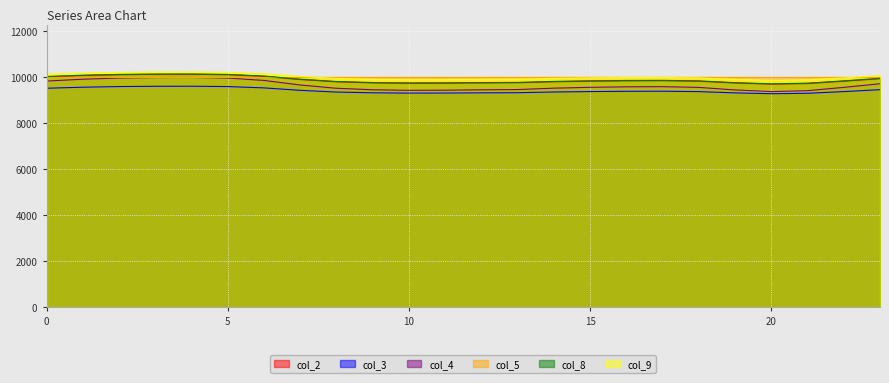

What is the total value across all series at 15?

58614.3